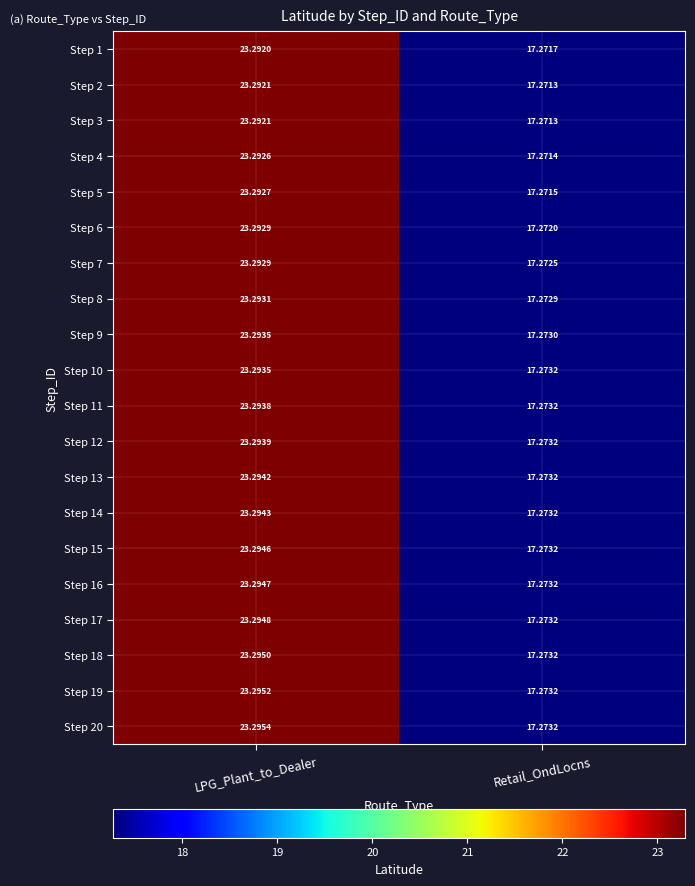

At how many categories does at least one series exceed 22?

1